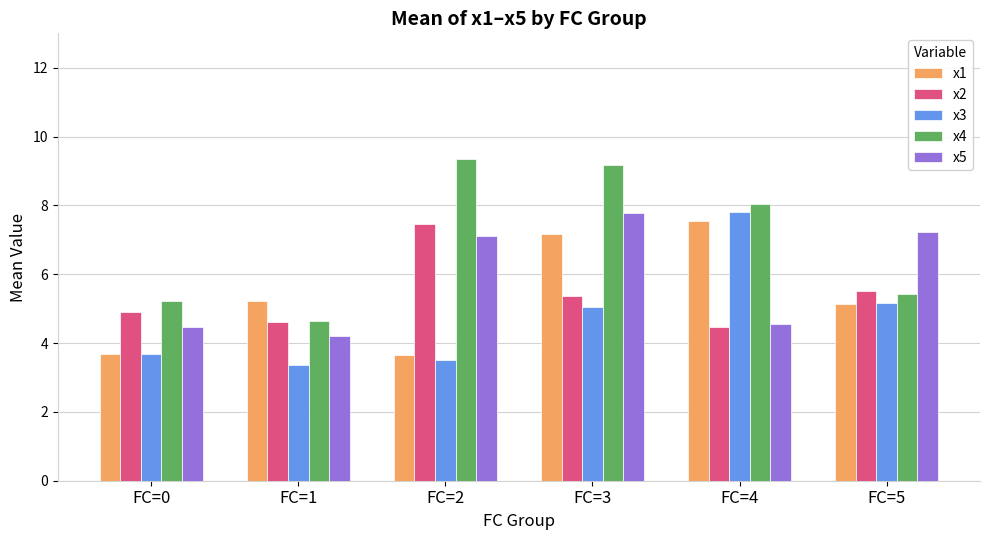

Which series has the largest total across all categories?

x4